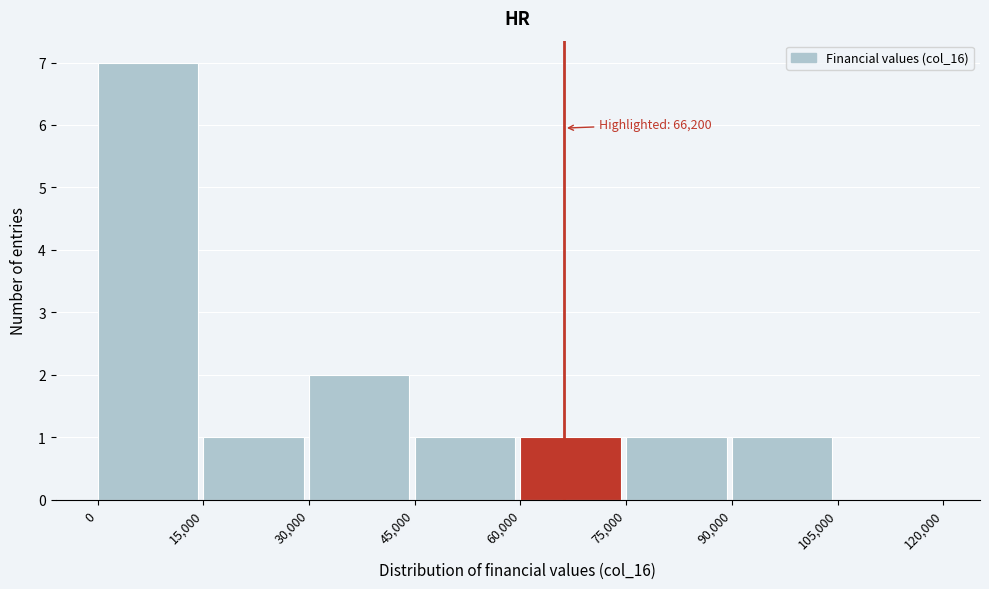

Over which range of the x-axis is the bar tallest?

0 to 15,000